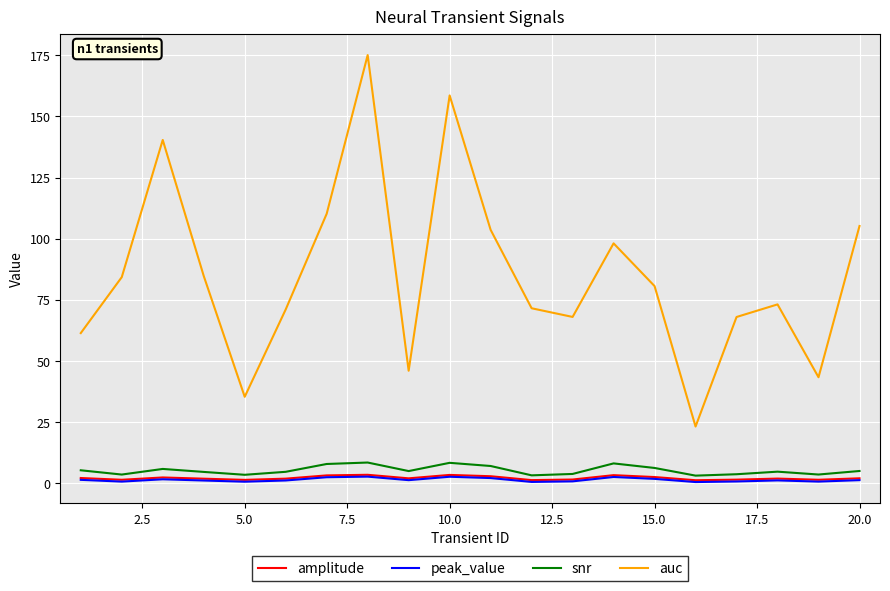

What is the sum of all peak_value values?

29.7